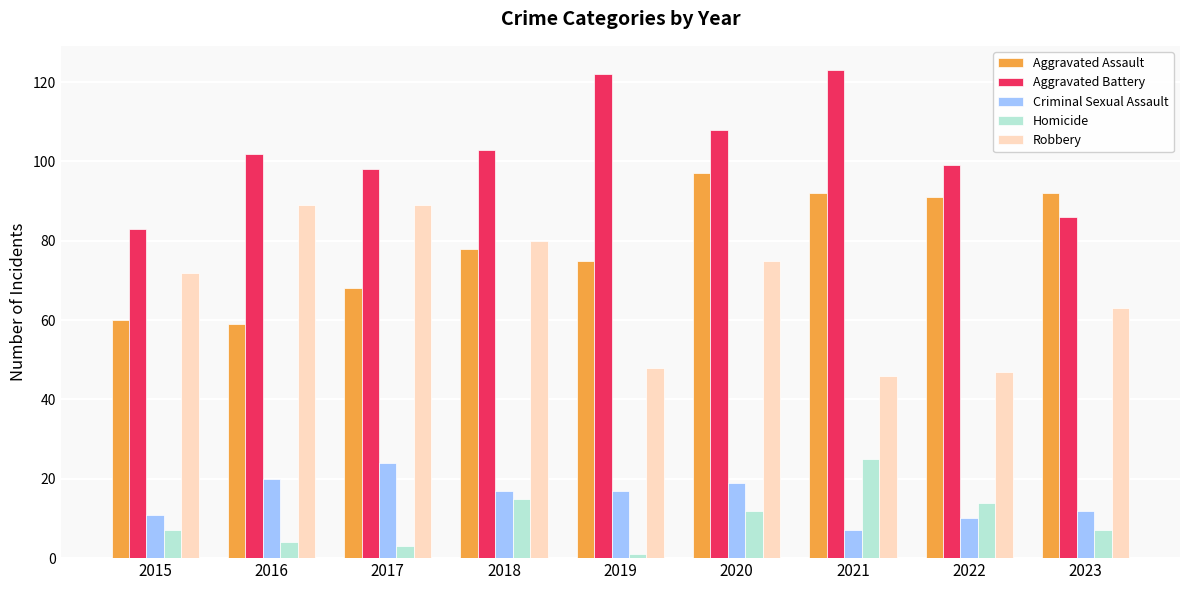

Is it true that Aggravated Assault equals 68 at 2017?

True